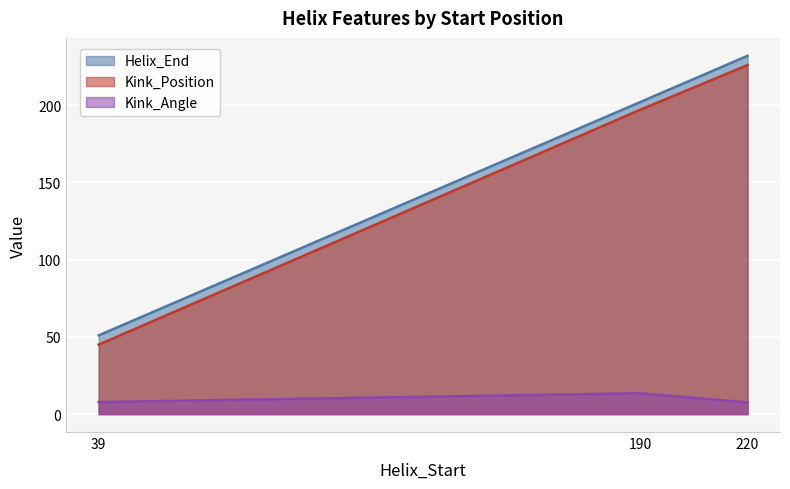

What is the total value across all series at 220?

465.6